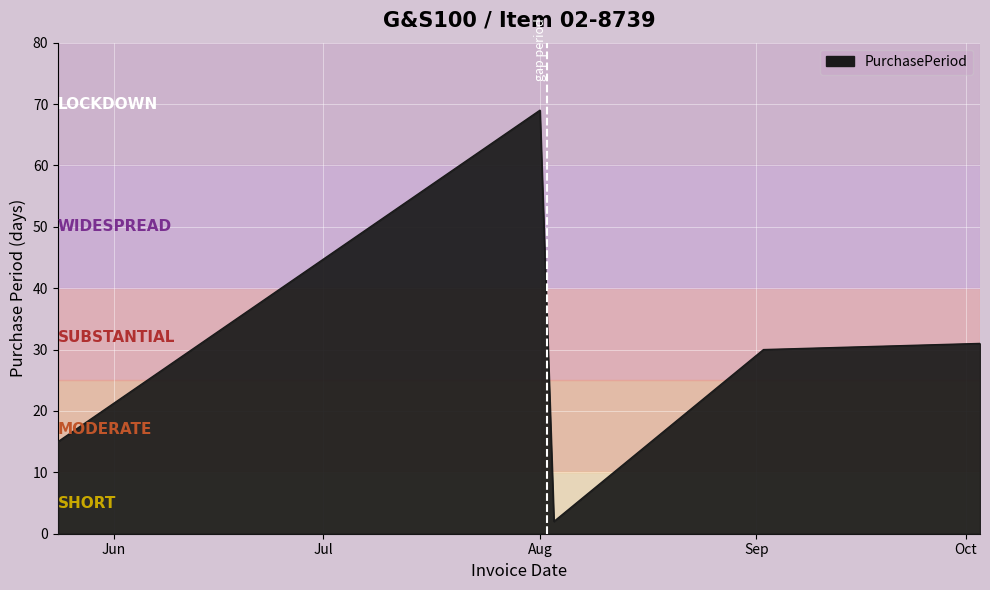

How many lines are shown in the chart?

1